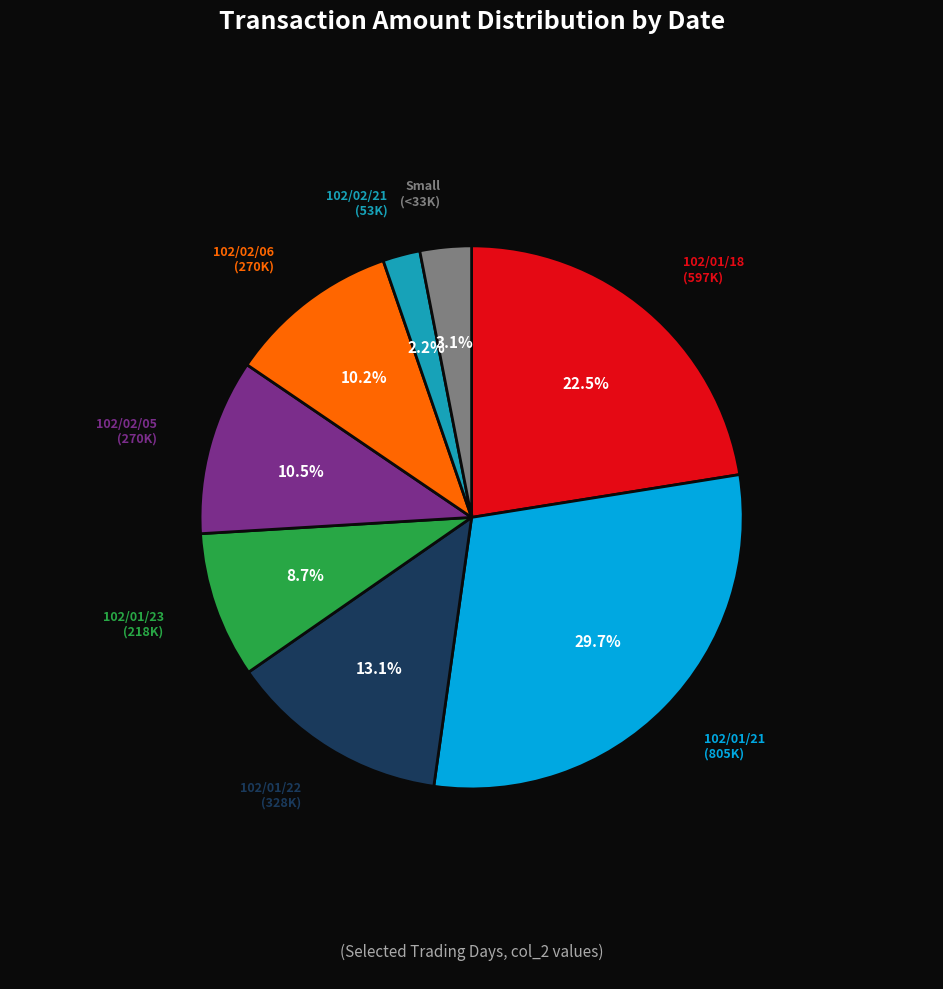

Is there a majority slice in this chart?

No